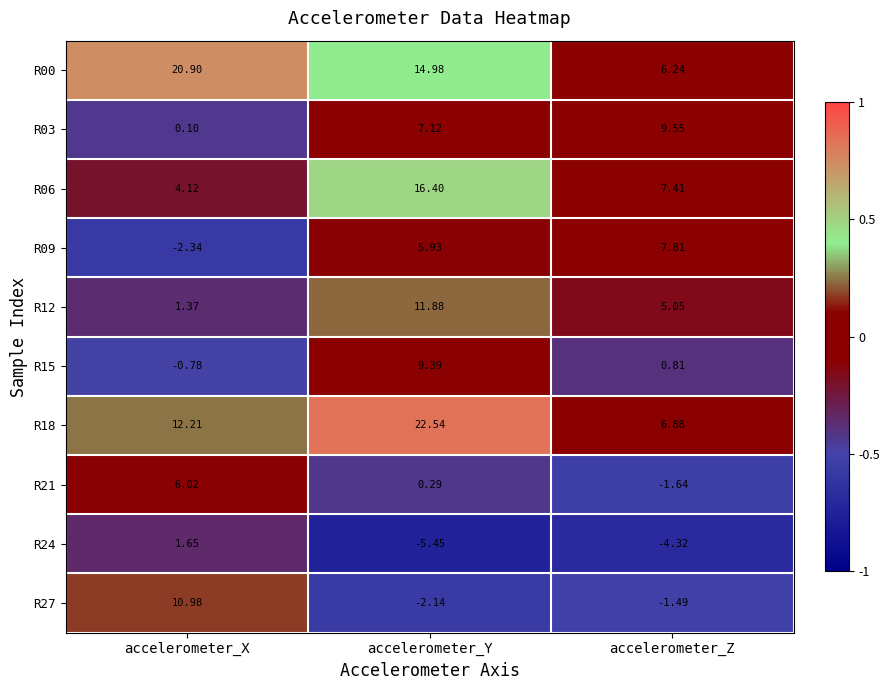

Rank the categories by R03 value from lowest to highest.

accelerometer_X, accelerometer_Y, accelerometer_Z